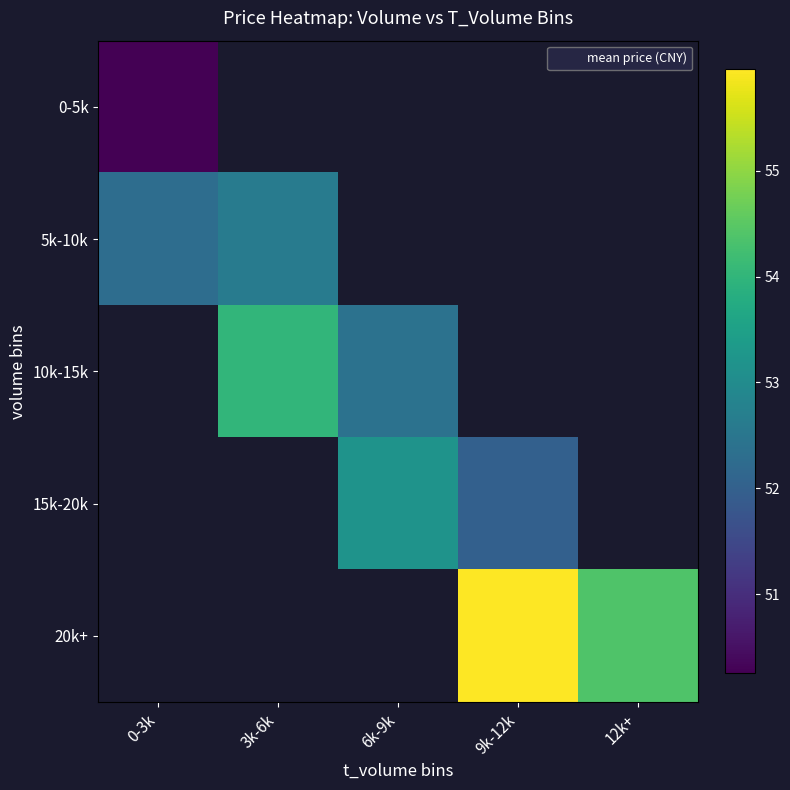

What is the maximum value shown in the chart?

56.0